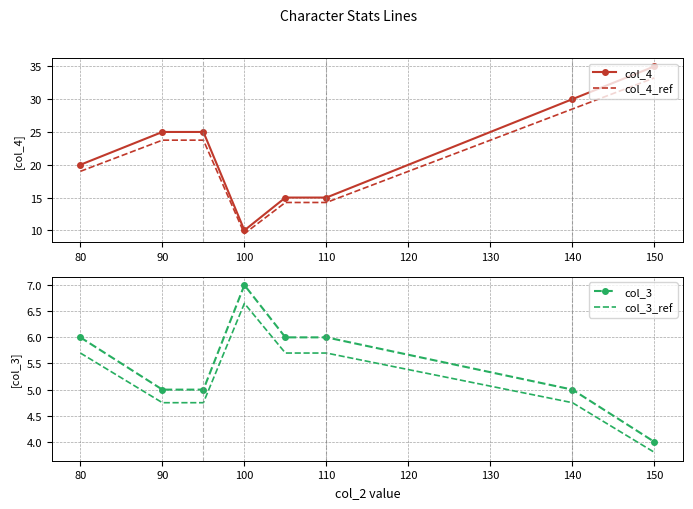

How many data points in col_3 are less than 6?

4